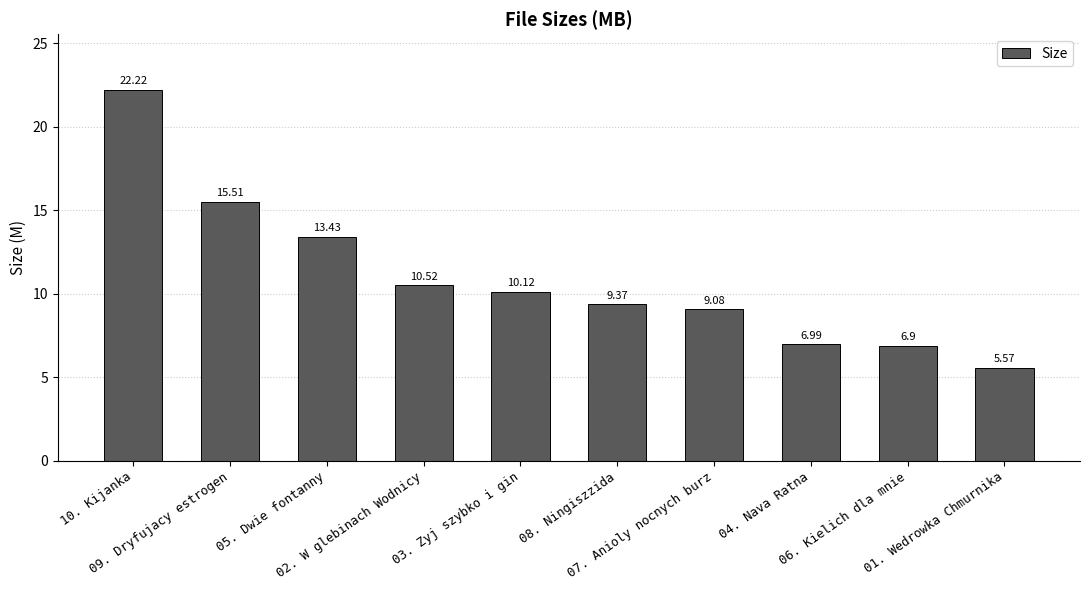

What is the maximum value shown in the chart?

22.2